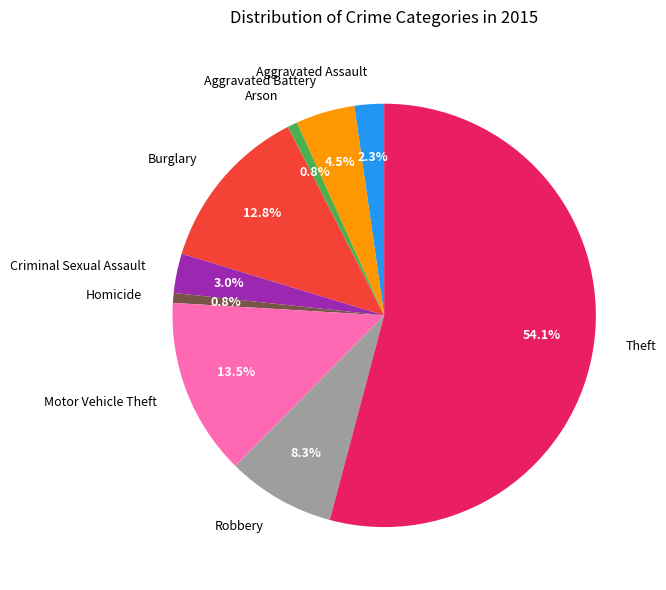

Which category has the biggest portion of the pie?

Theft